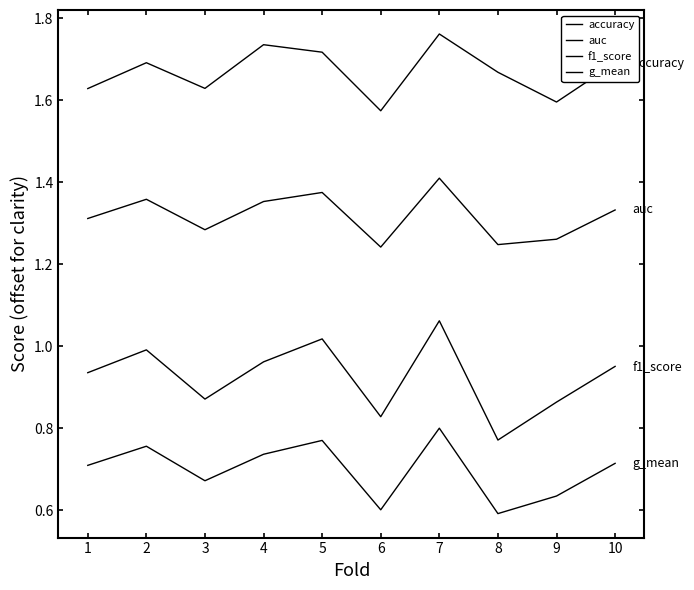

The value of g_mean at 3 is 0.7. True or false?

True